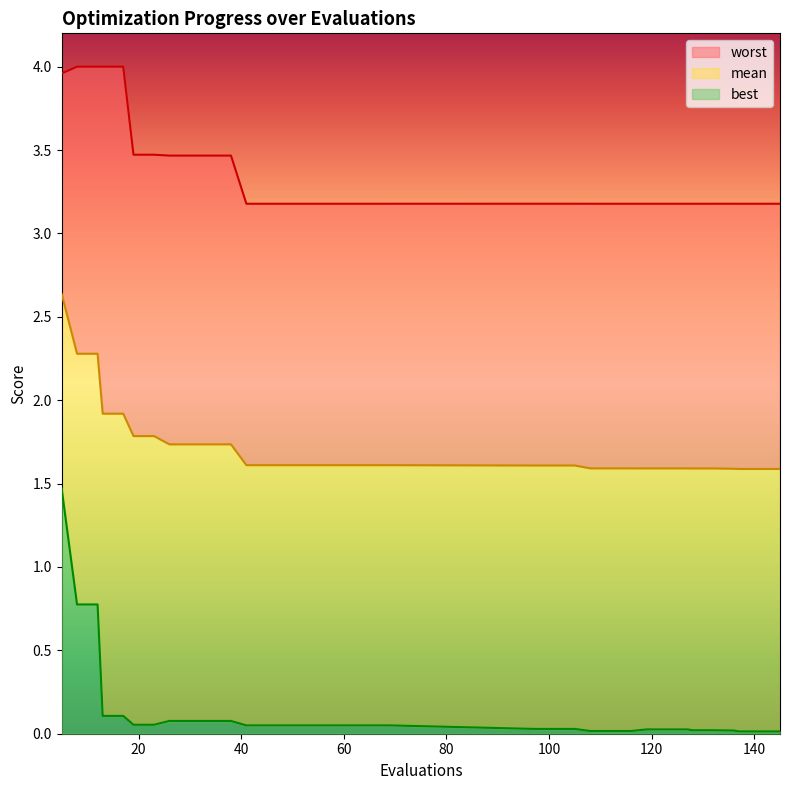

Count the number of data series in this chart.

3